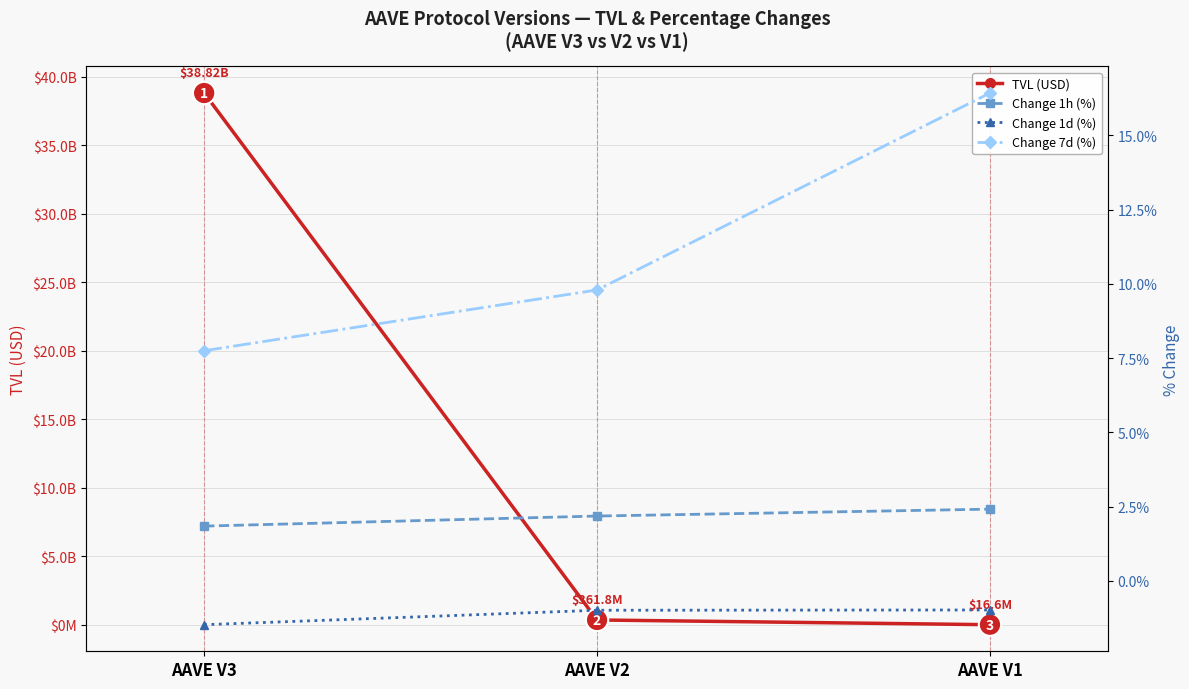

What is the difference between the TVL (USD) values at AAVE V3 and AAVE V2?

38459191499.4